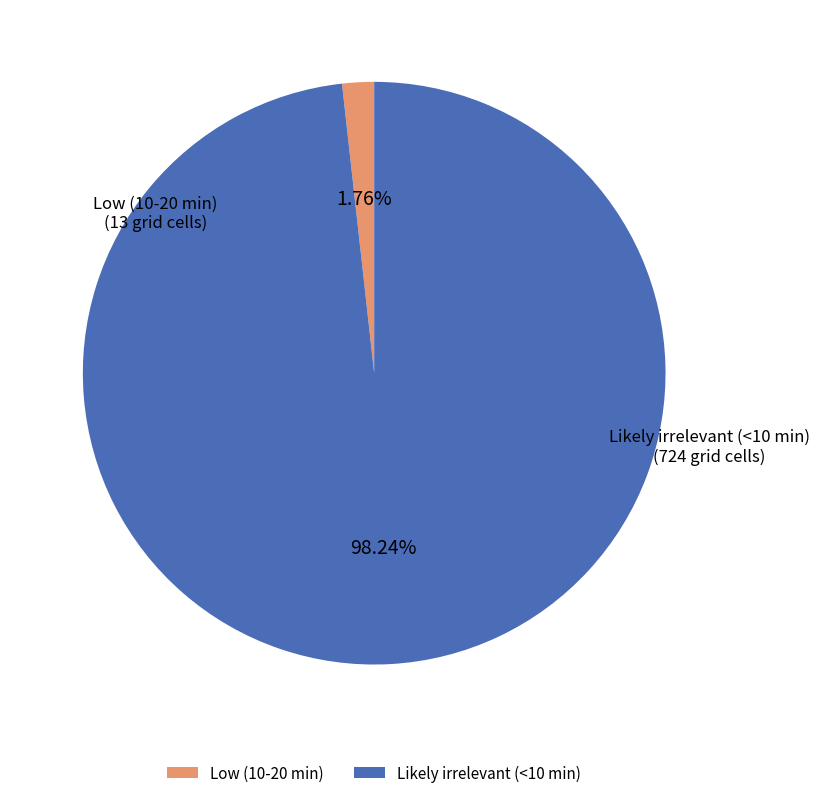

To the nearest percent, what percentage of the pie is Likely irrelevant (<10 min)?

98%